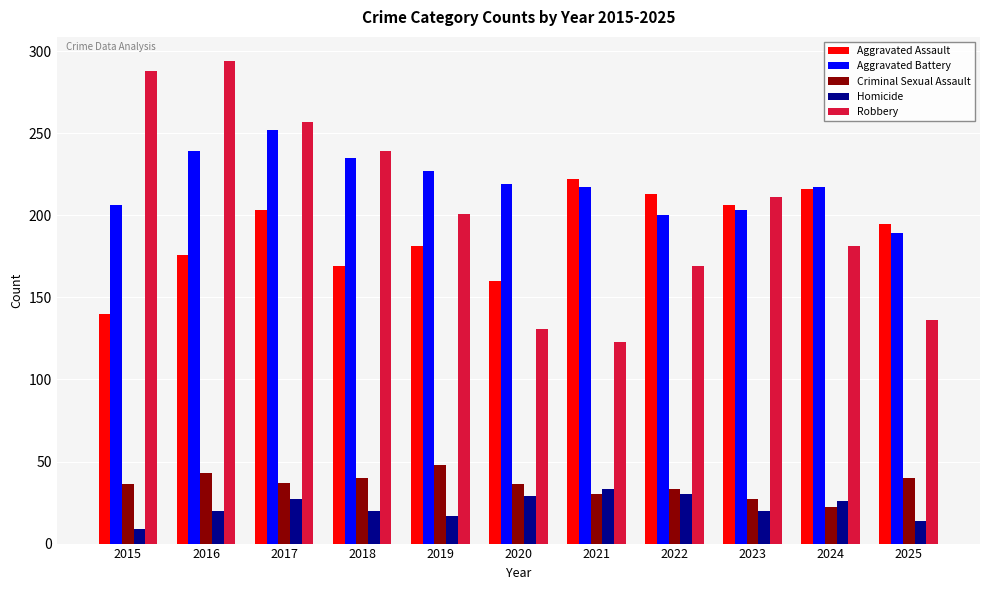

What is the maximum value for Homicide?

33